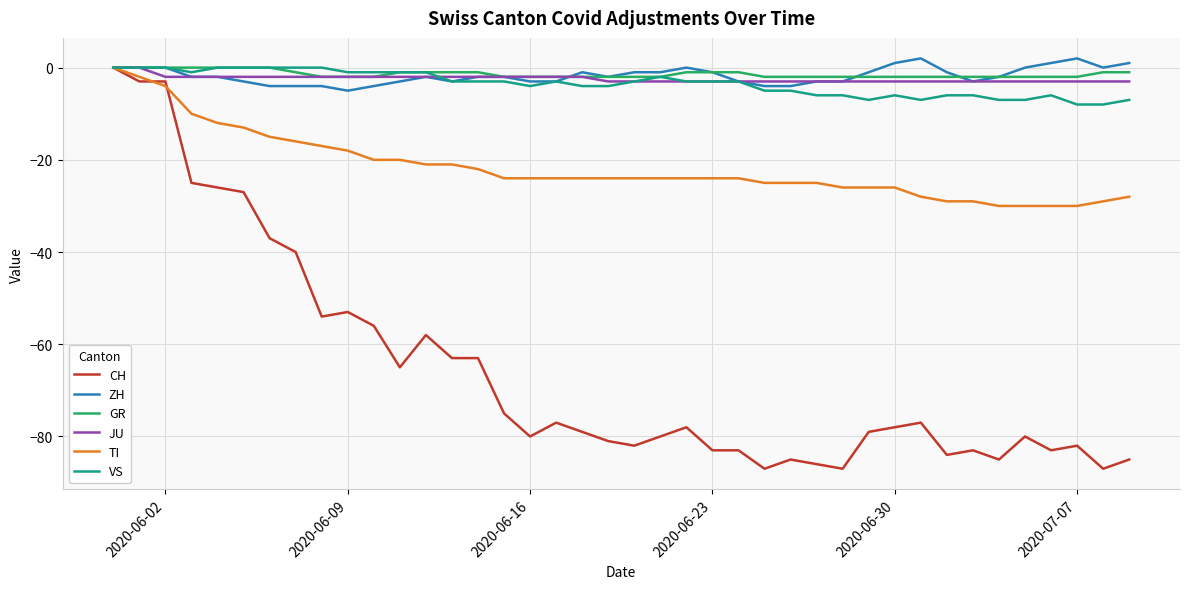

What is the minimum value shown in the chart?

-87